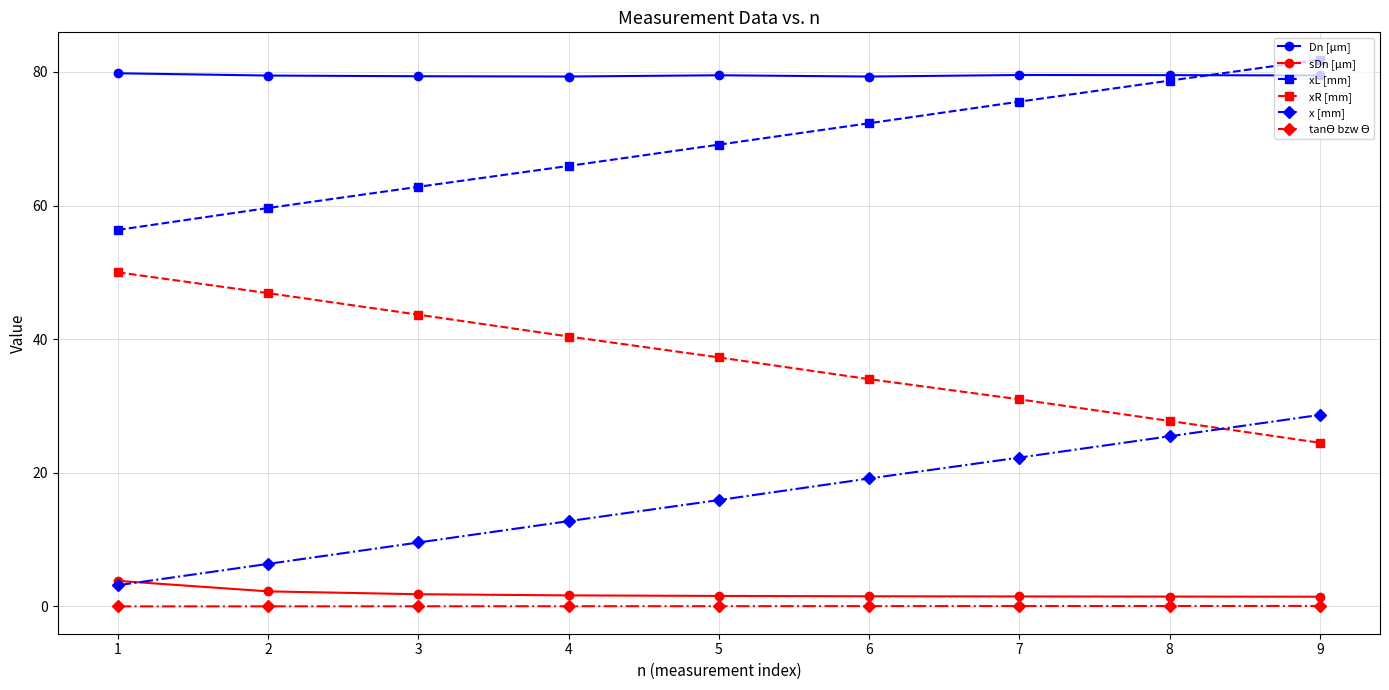

Which series has the largest total across all categories?

Dn [µm]